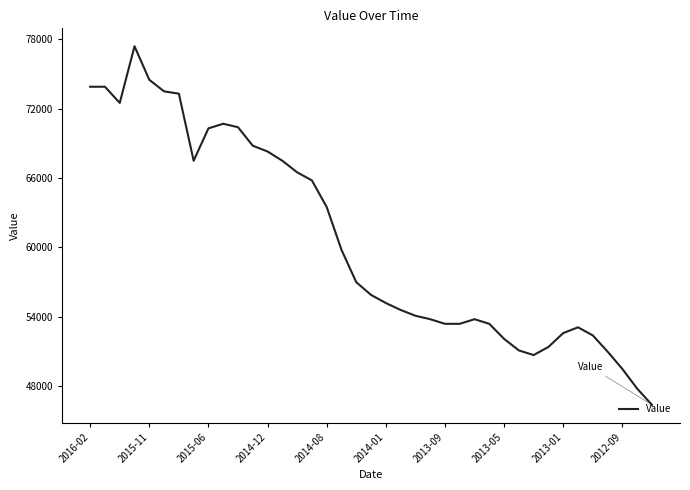

What is the difference between the maximum and second lowest values?

29600